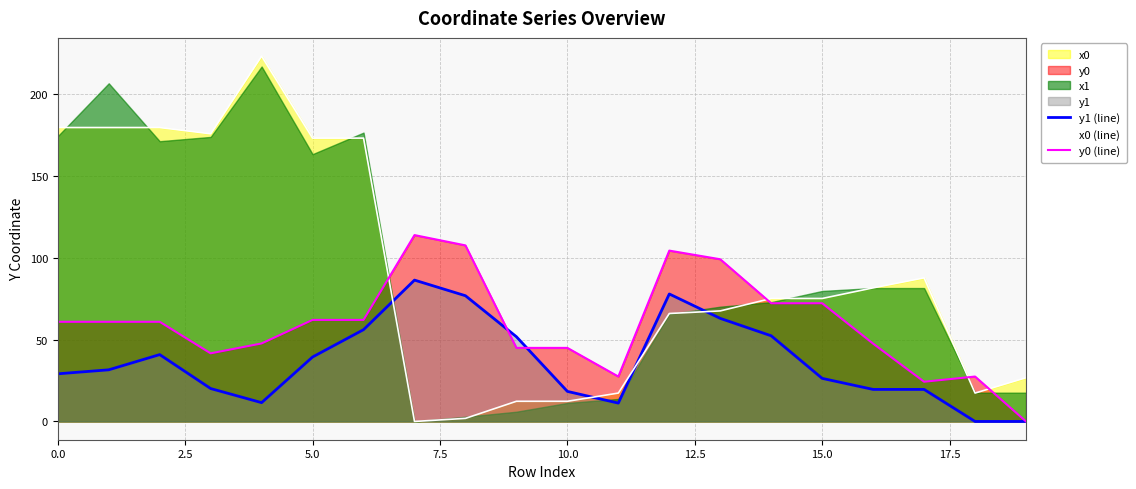

Is it true that x0 (line) equals 32.4 at 15.0?

False